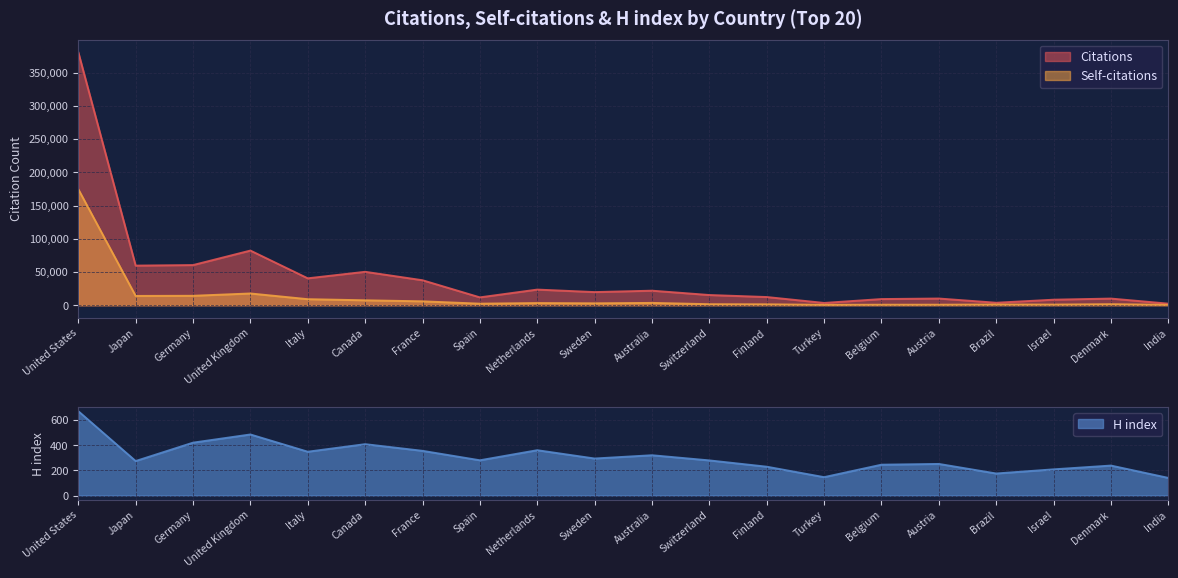

What is the difference between the highest and lowest values at Turkey?

3295